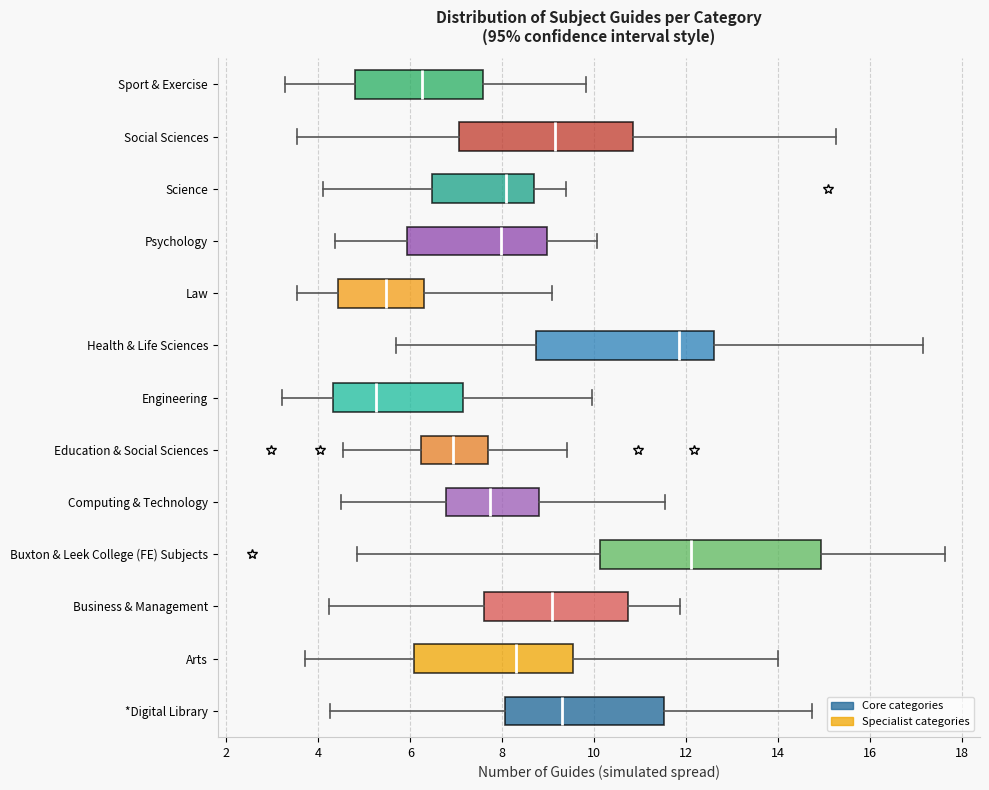

Where does the median line of the box for Psychology sit on the x-axis? The values are not printed on the chart, so give them approximately, as read against the axis.

8.0